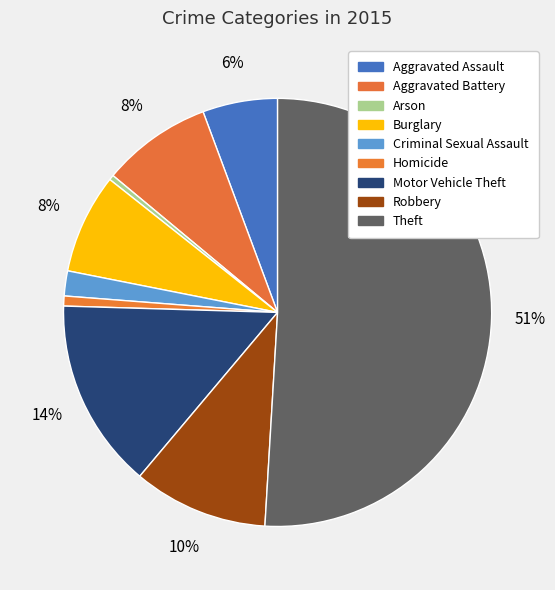

How many slices are in this pie chart?

9